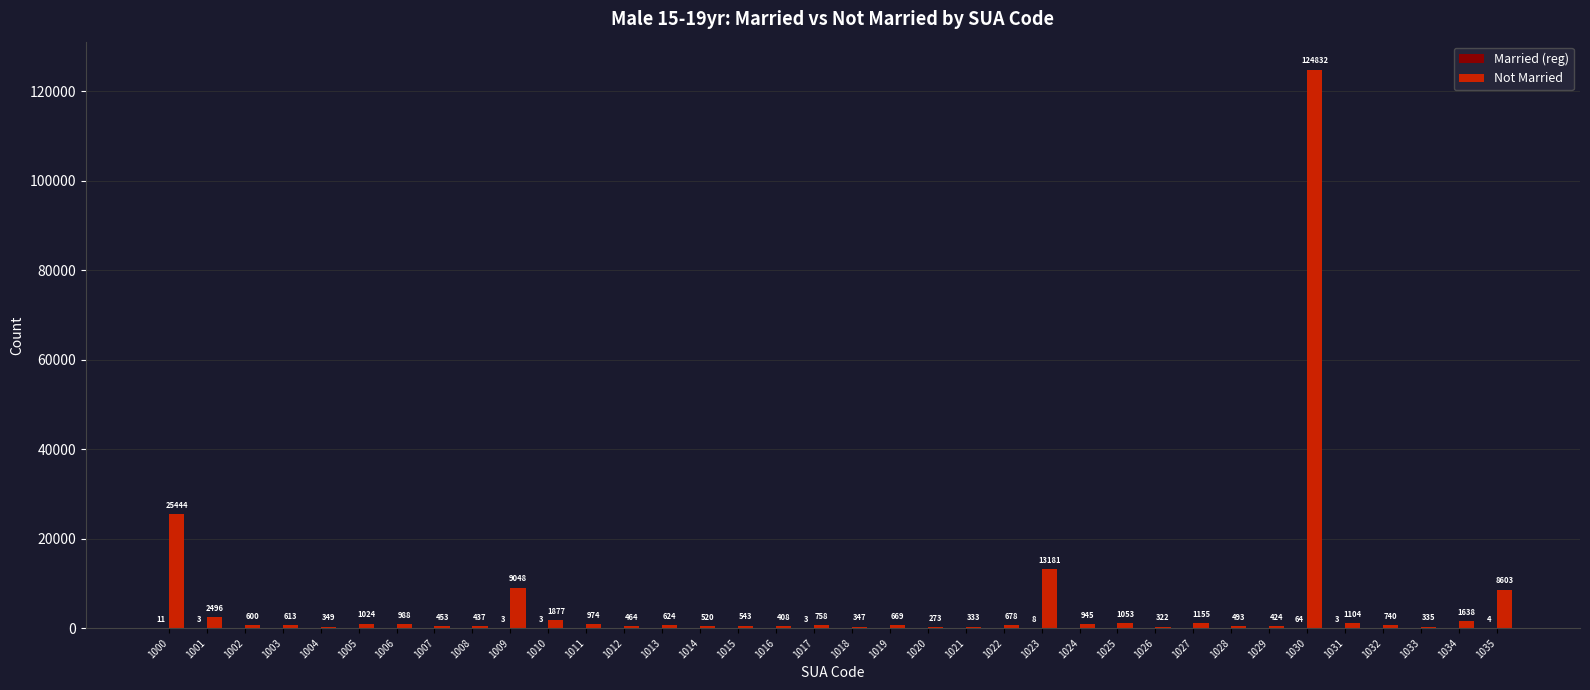

Which series has the largest total across all categories?

Not Married